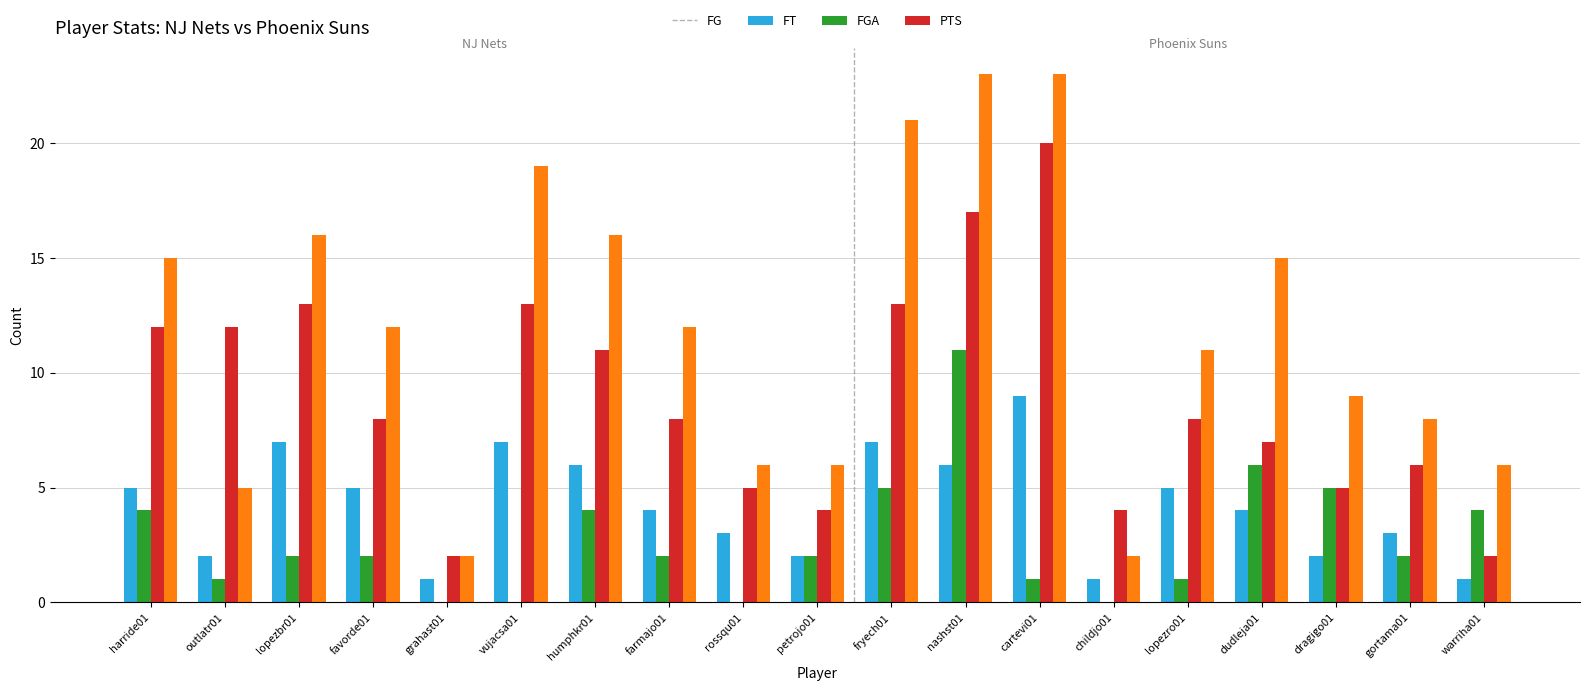

How many distinct data groups are displayed?

4